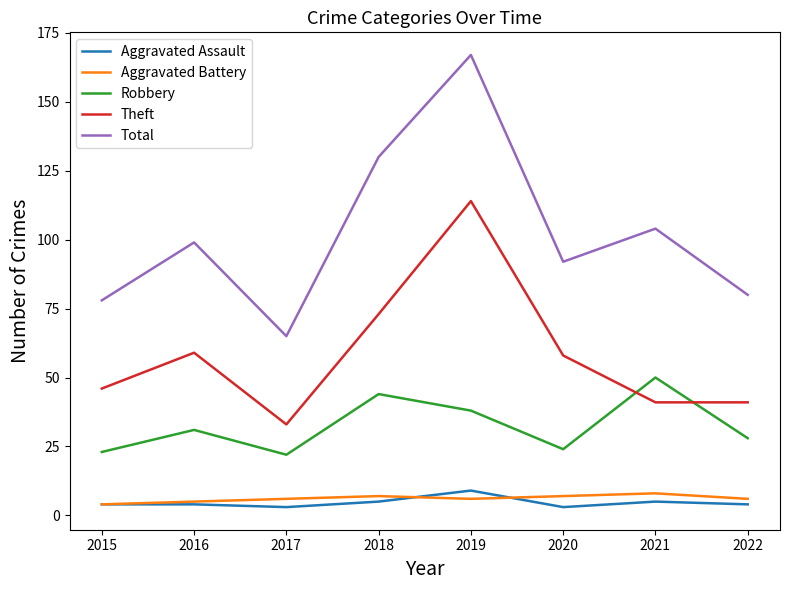

Reading left to right, what are all the values shown in this chart?

Aggravated Assault: 4	4	3	5	9	3	5	4
Aggravated Battery: 4	5	6	7	6	7	8	6
Robbery: 23	31	22	44	38	24	50	28
Theft: 46	59	33	73	114	58	41	41
Total: 78	99	65	130	167	92	104	80